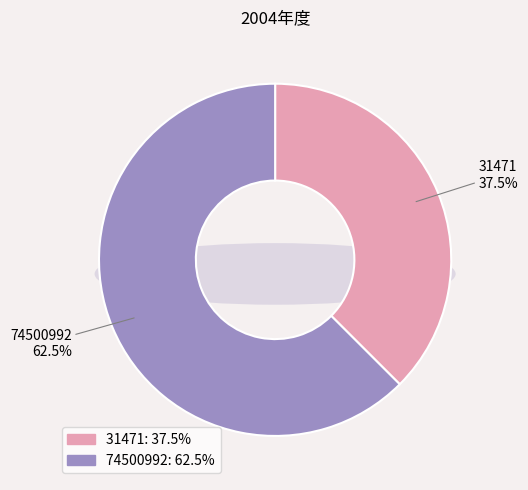

To the nearest percent, what is the average slice percentage?

50%